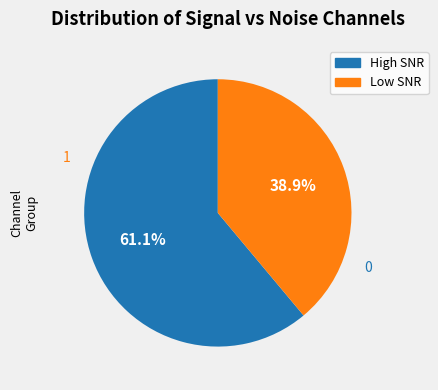

Is there any slice that represents more than half of the pie?

Yes